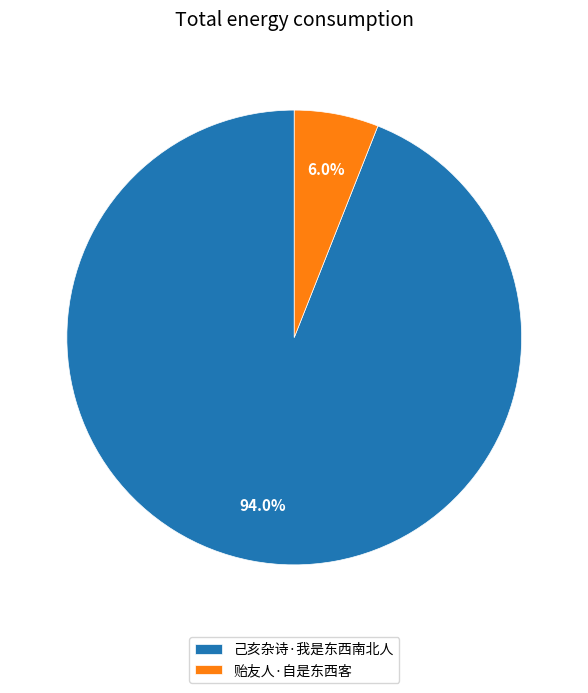

To the nearest percent, what portion does 贻友人·自是东西客 represent?

6%